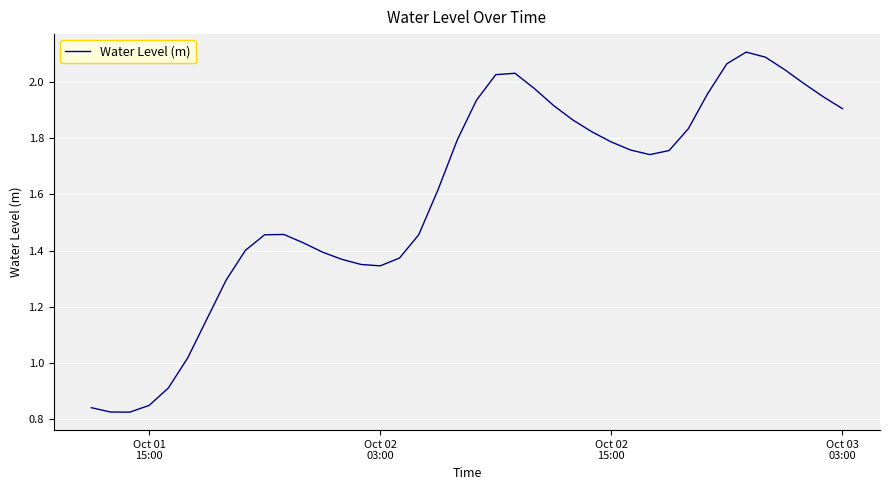

What is the maximum value shown in the chart?

2.1